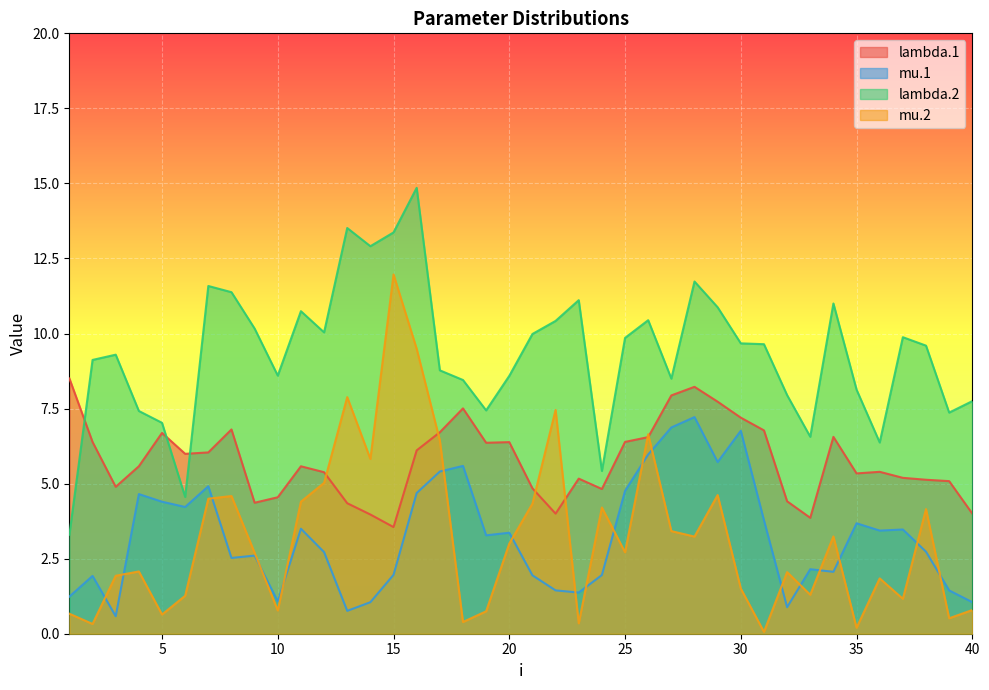

Which series has the widest spread of values?

mu.2